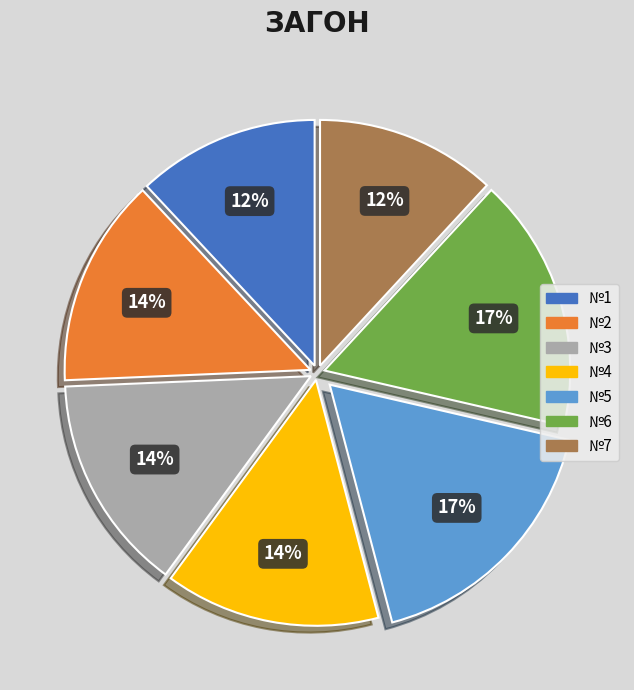

To the nearest percent, what is the combined percentage of №6 and №7?

29%